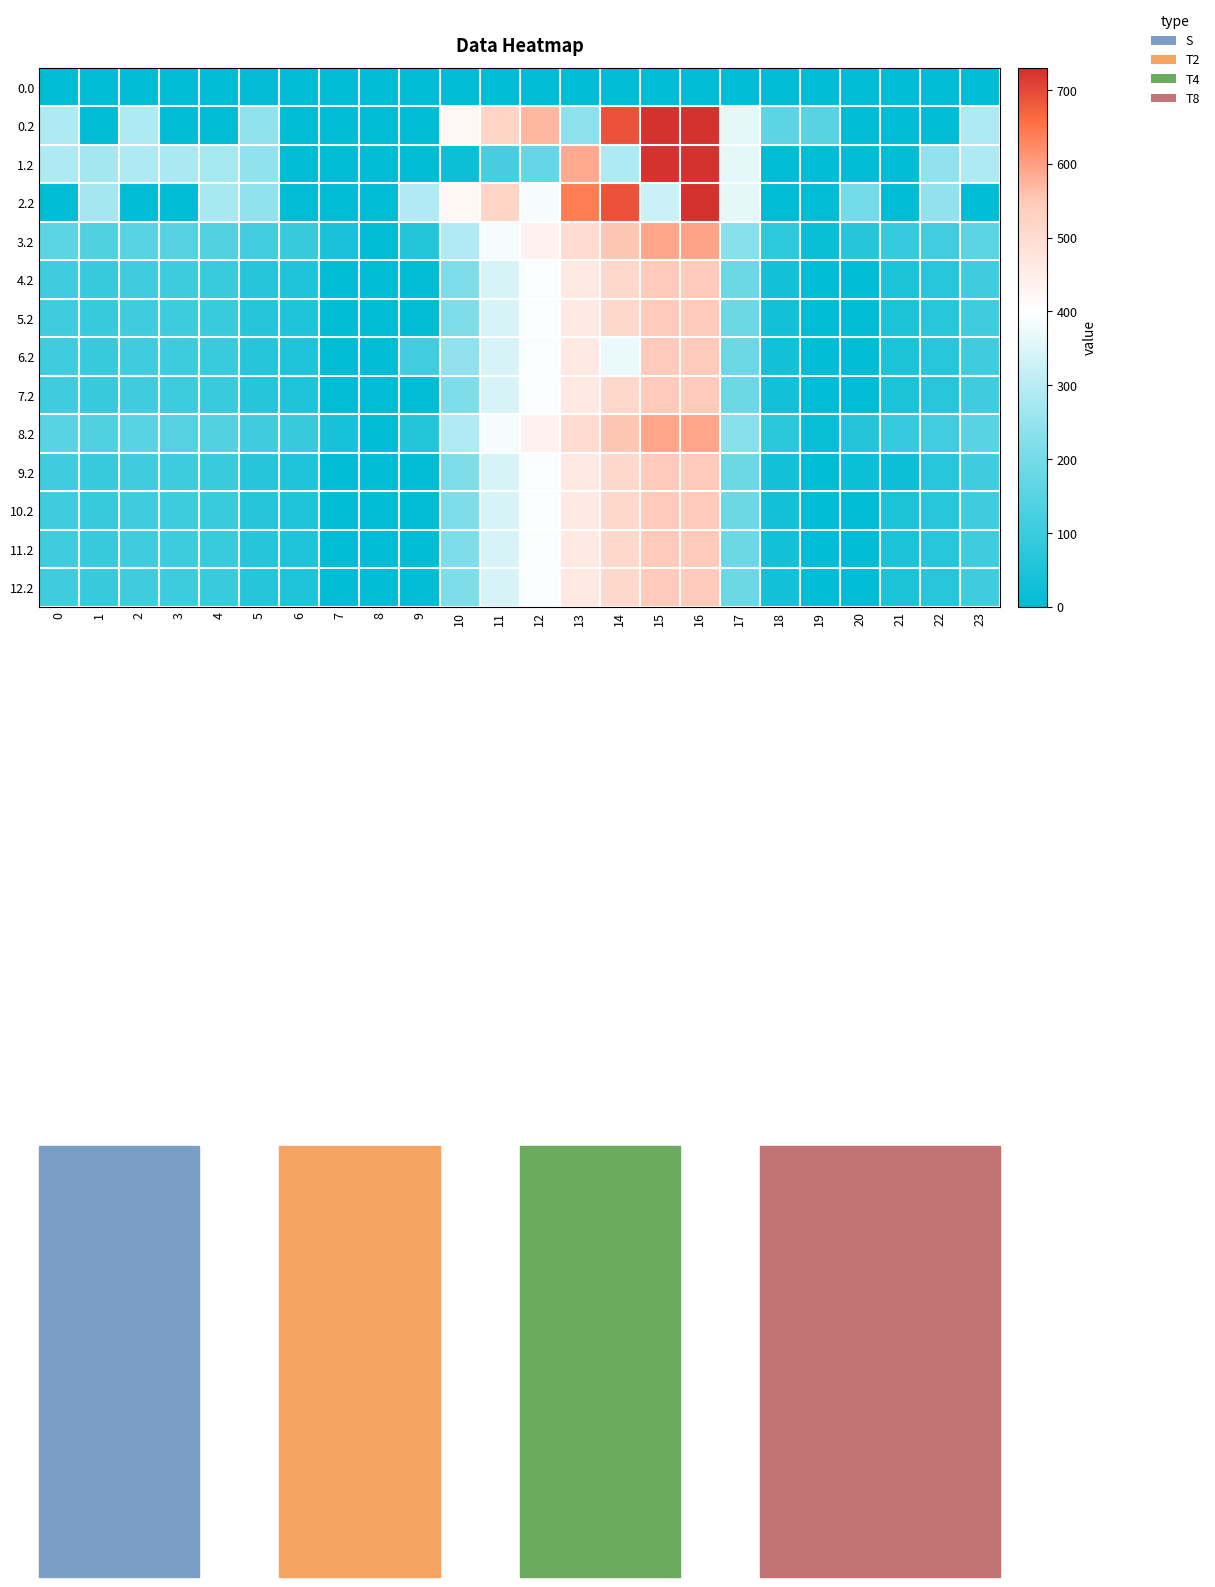

At which category is the sum across all series the highest?

16